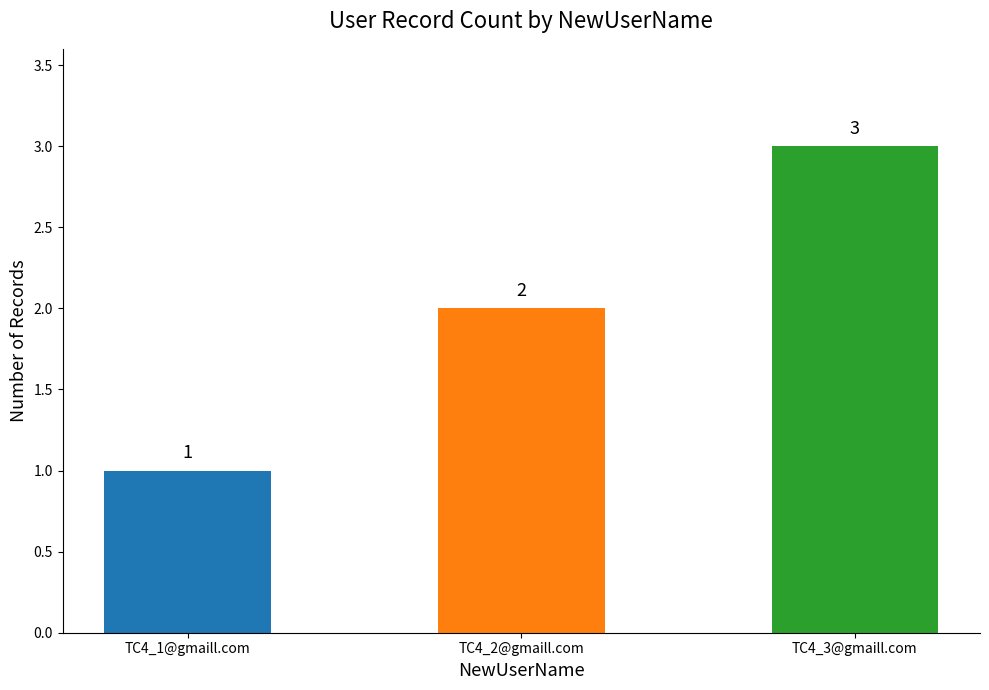

The value at TC4_2@gmaill.com is 2. True or false?

True